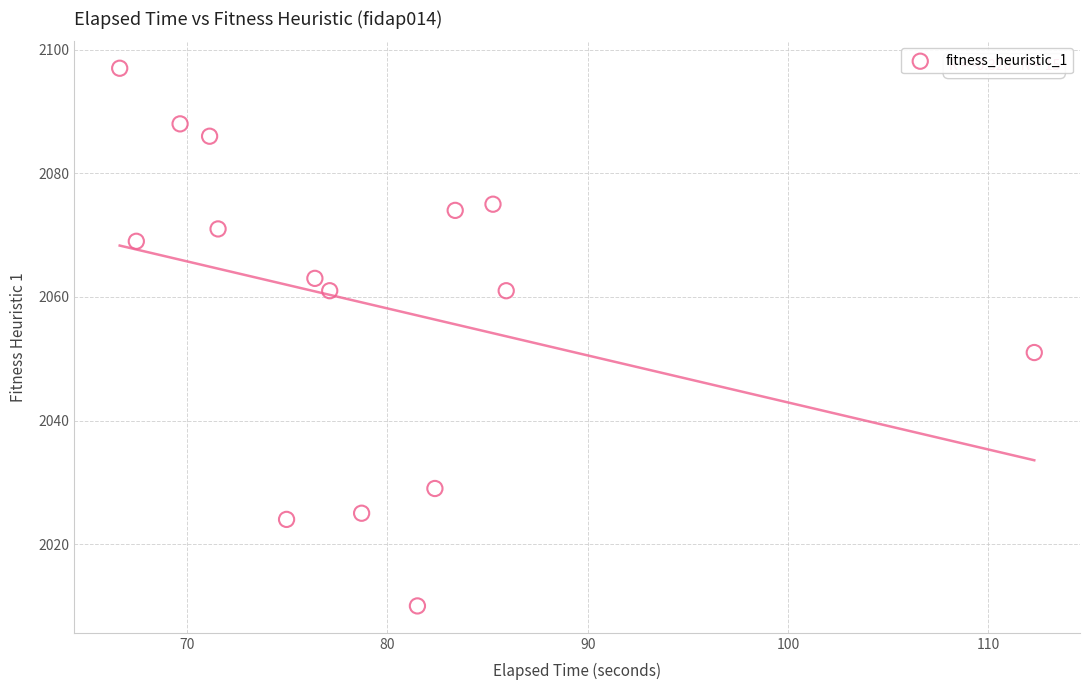

What is the range of Y values (max minus min)?

87